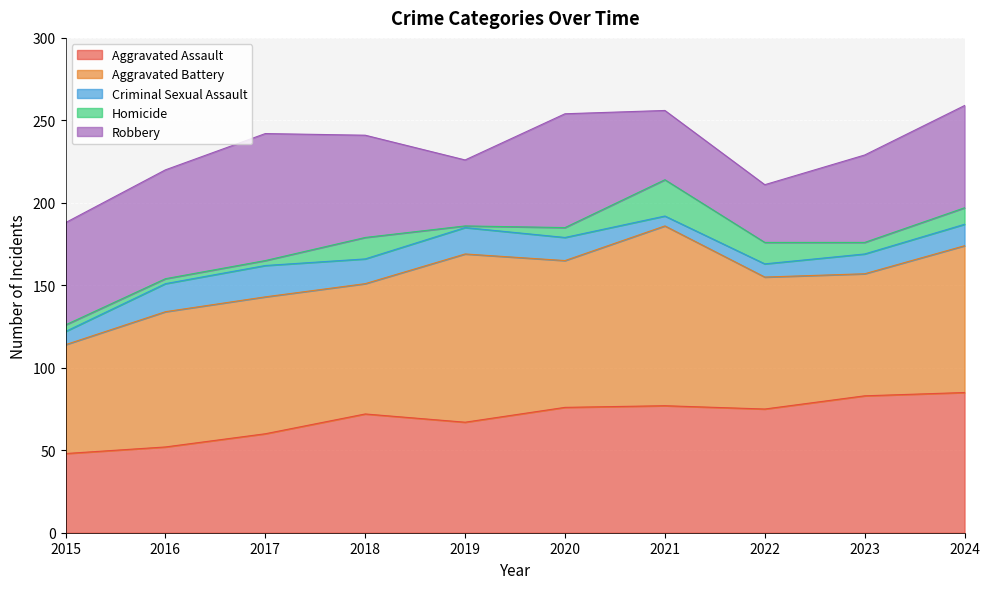

At which category does Homicide reach its first local peak?

2018